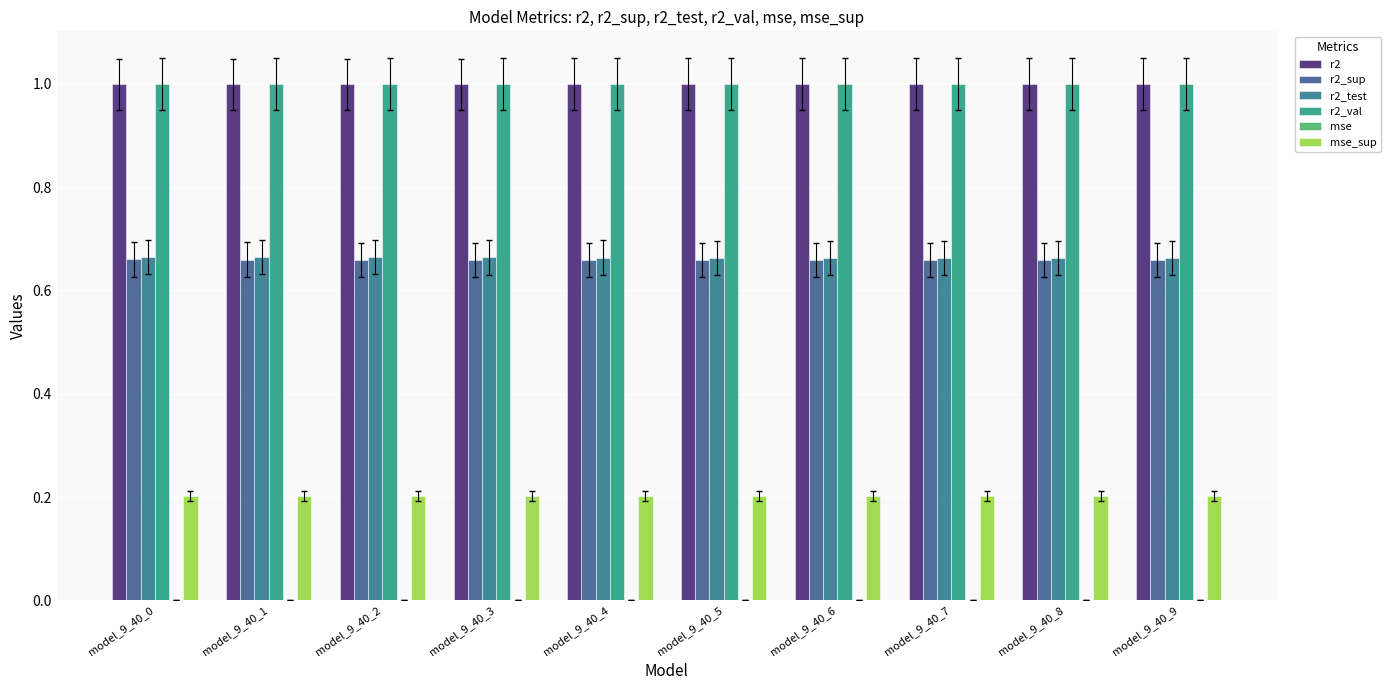

Does the chart contain stacked bars?

No